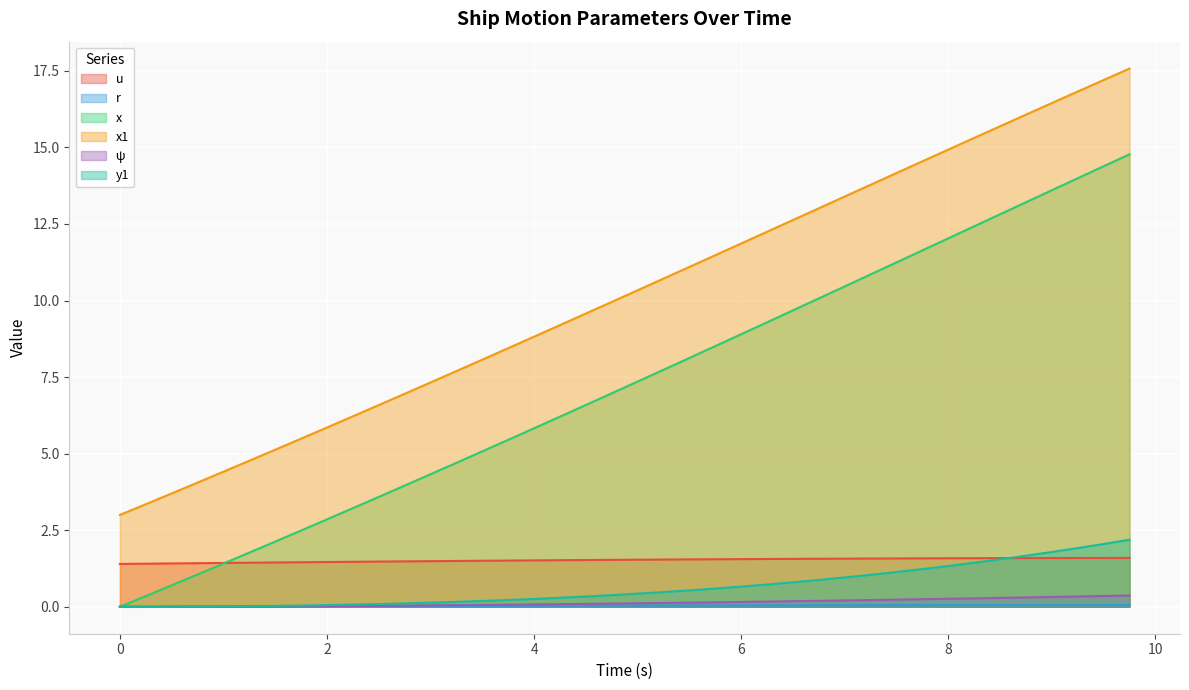

What is the average value of the ψ series?

0.1